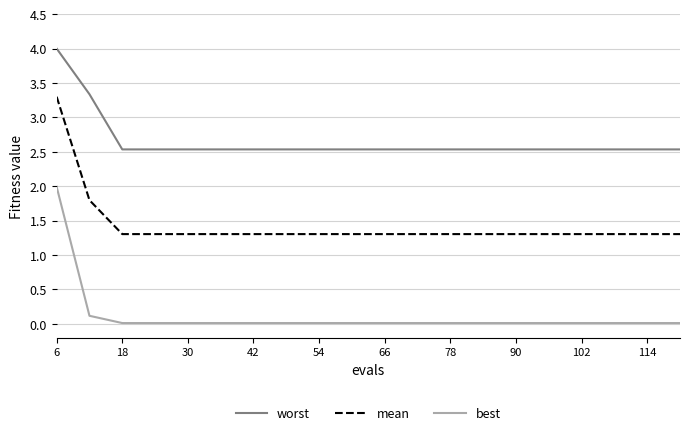

Which series has the largest total across all categories?

worst